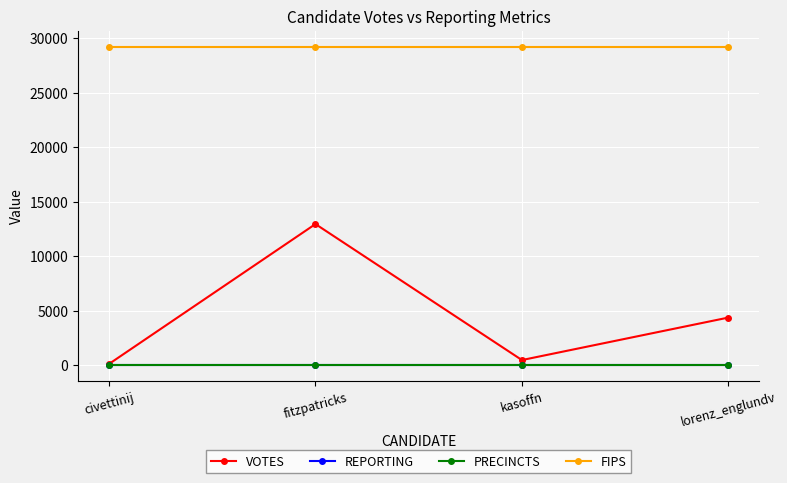

Is it true that PRECINCTS equals 10 at kasoffn?

False